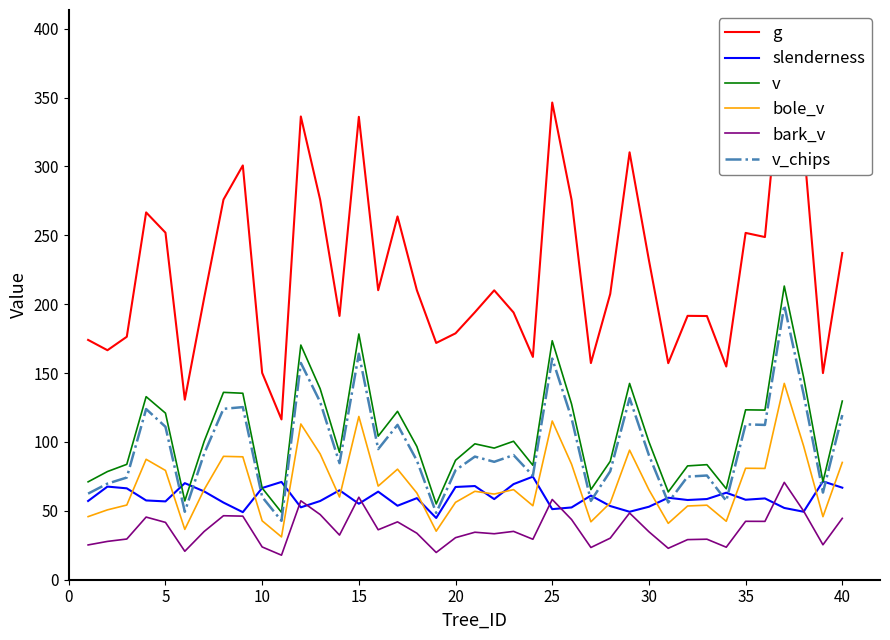

True or false: v and slenderness intersect in this chart.

True